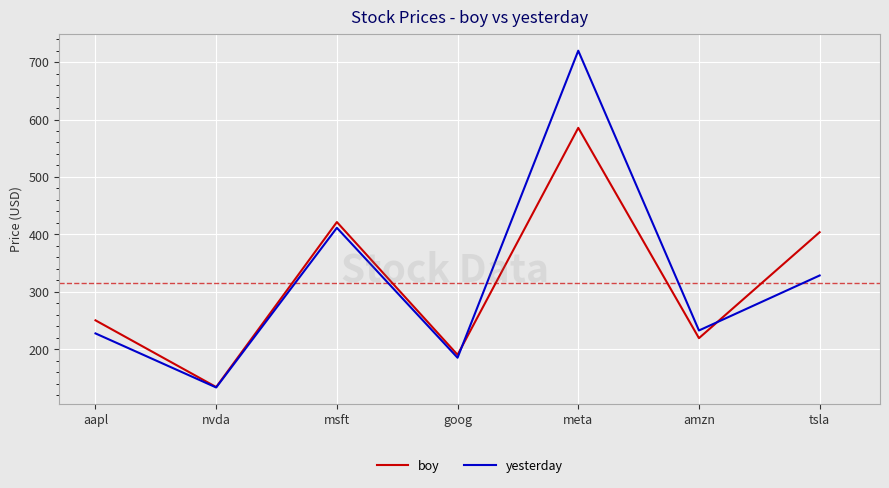

At which category does the chart reach its peak across all series?

meta